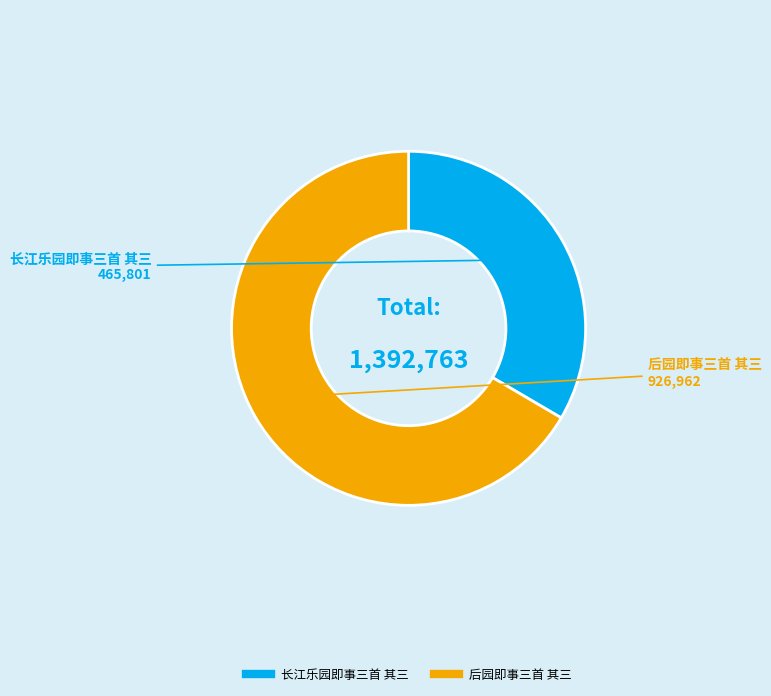

Combined, do 长江乐园即事三首 其三 and 后园即事三首 其三 account for over 50%?

Yes